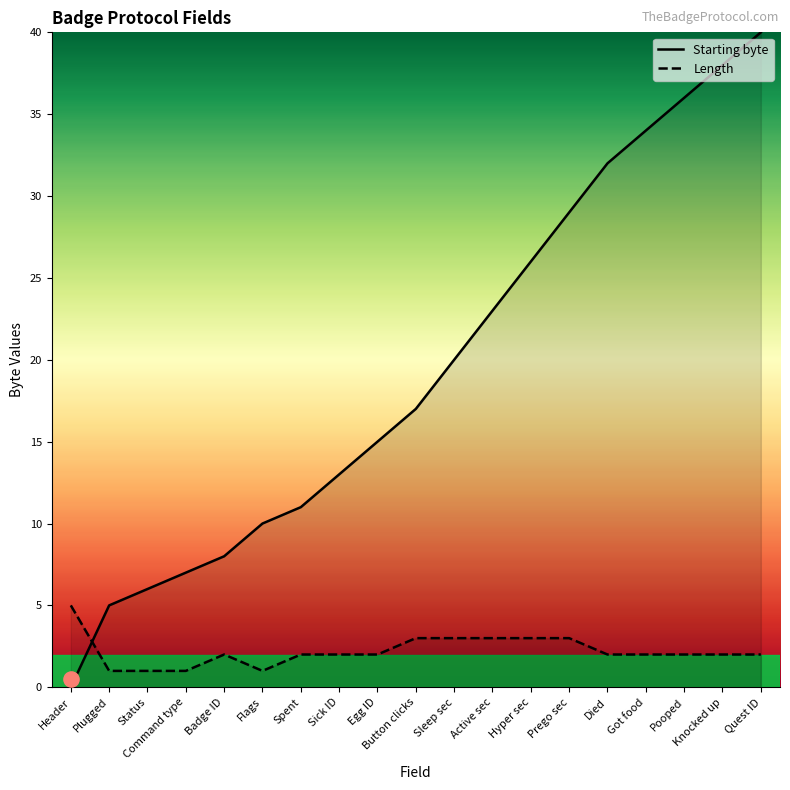

What are all the series names shown in the legend?

Starting byte, Length